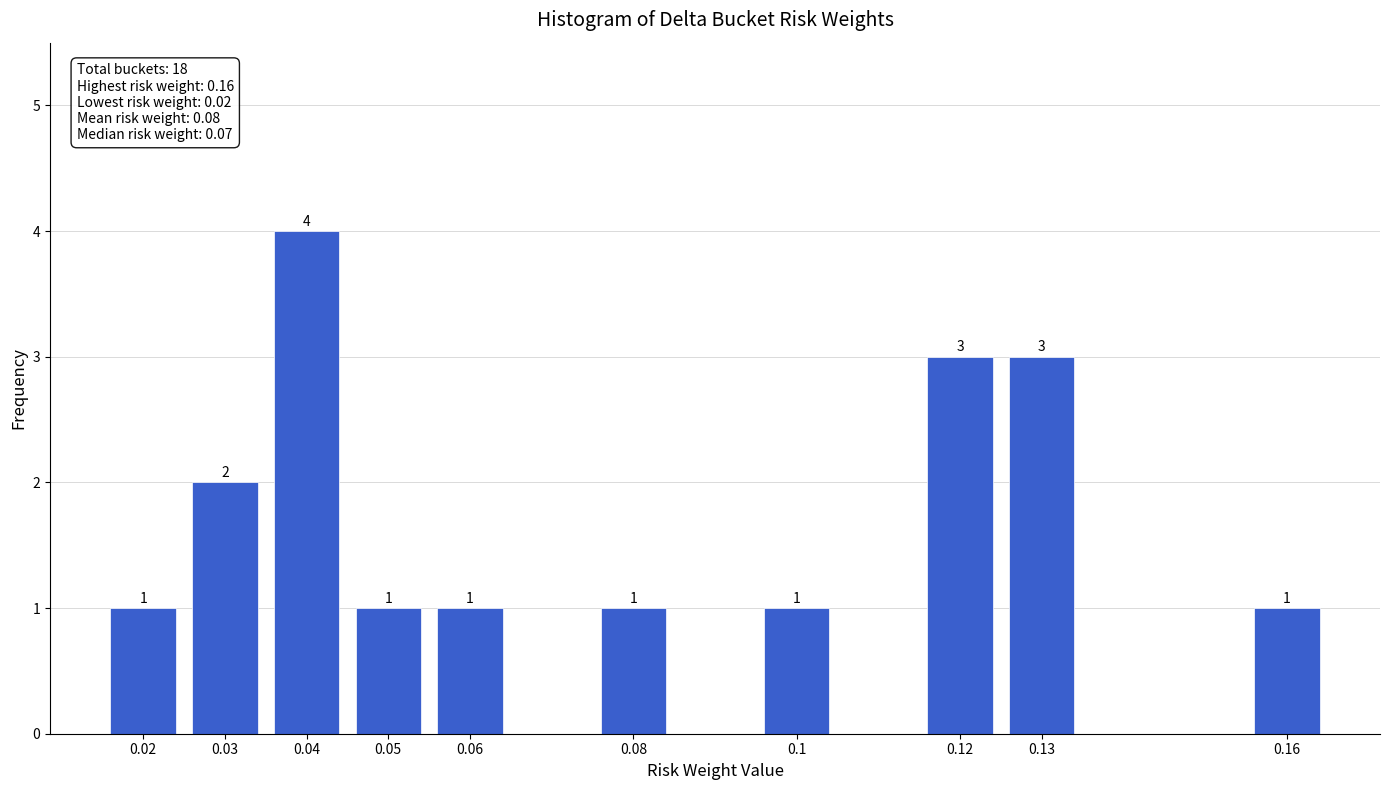

Reading right to left, list all the values displayed in this chart.

1	3	3	1	1	1	1	4	2	1